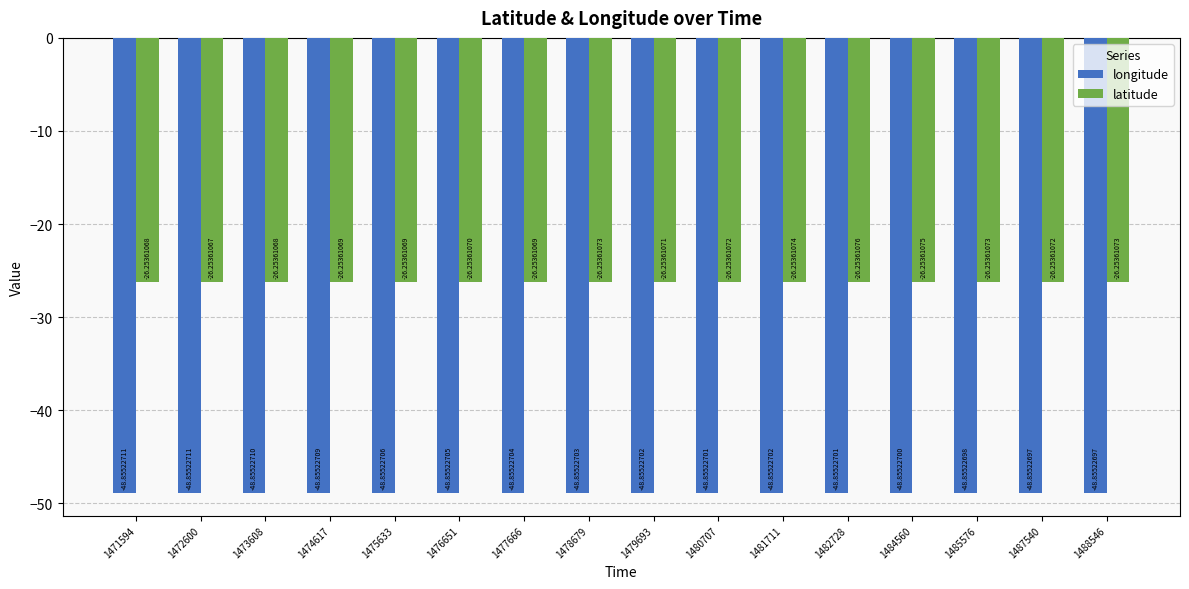

Read the latitude value at 1475633.

-26.3